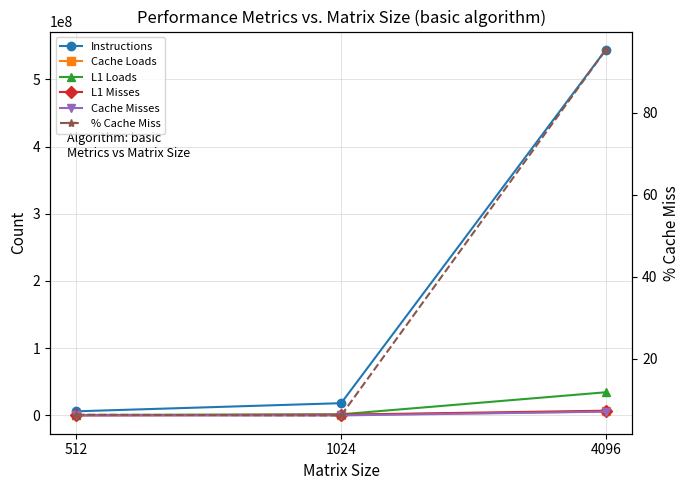

List the labels in order of Instructions value, smallest first.

512, 1024, 4096